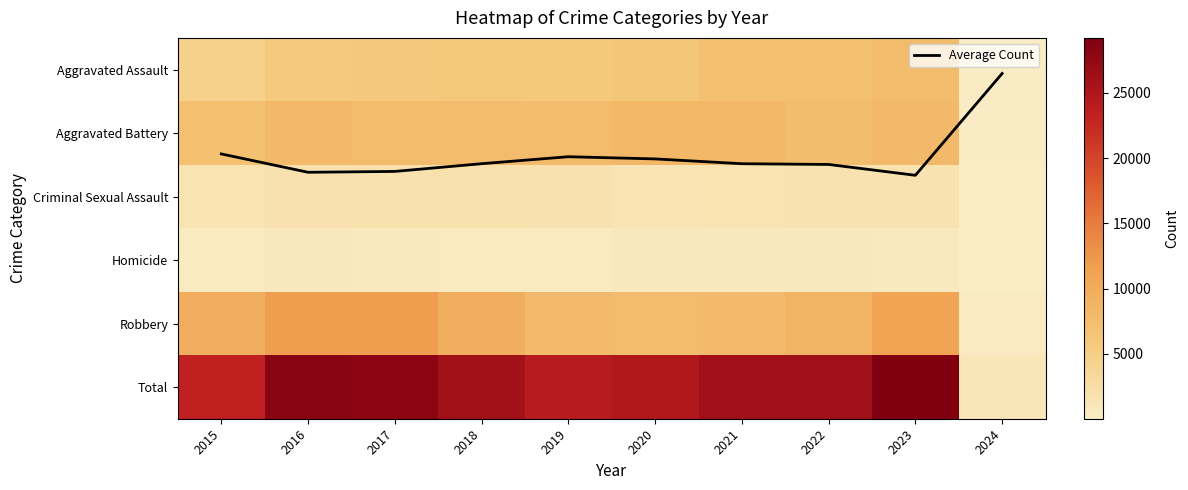

Between 2017 and 2024, which is larger?

2017